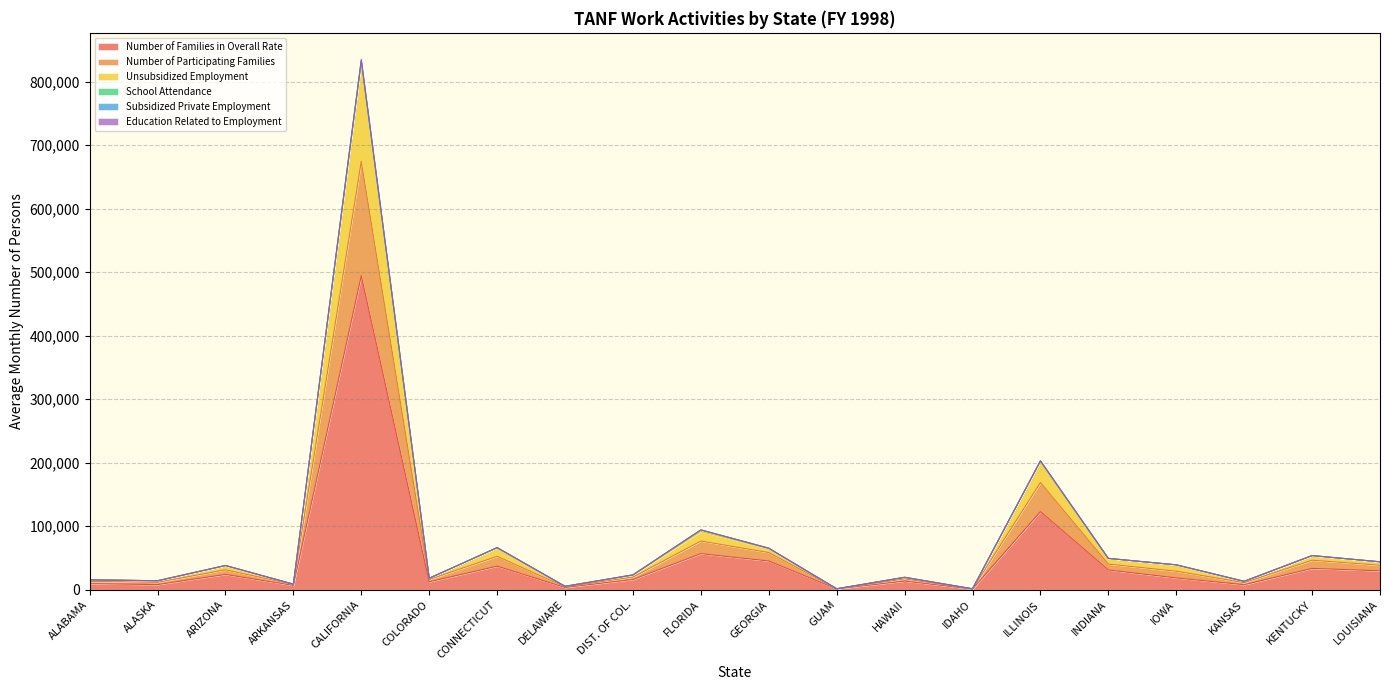

What is the minimum value shown in the chart?

1010